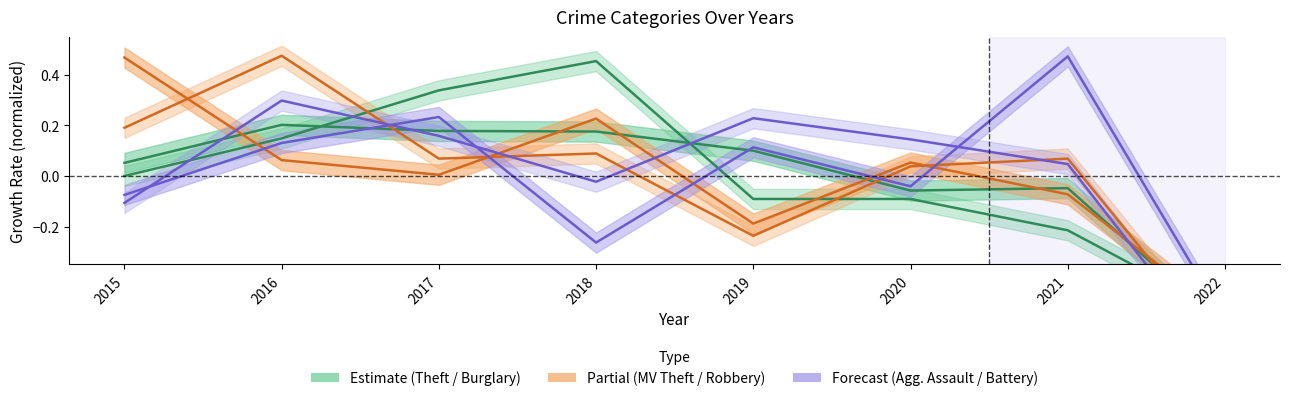

At which category does Motor Vehicle Theft reach its first local peak?

2018